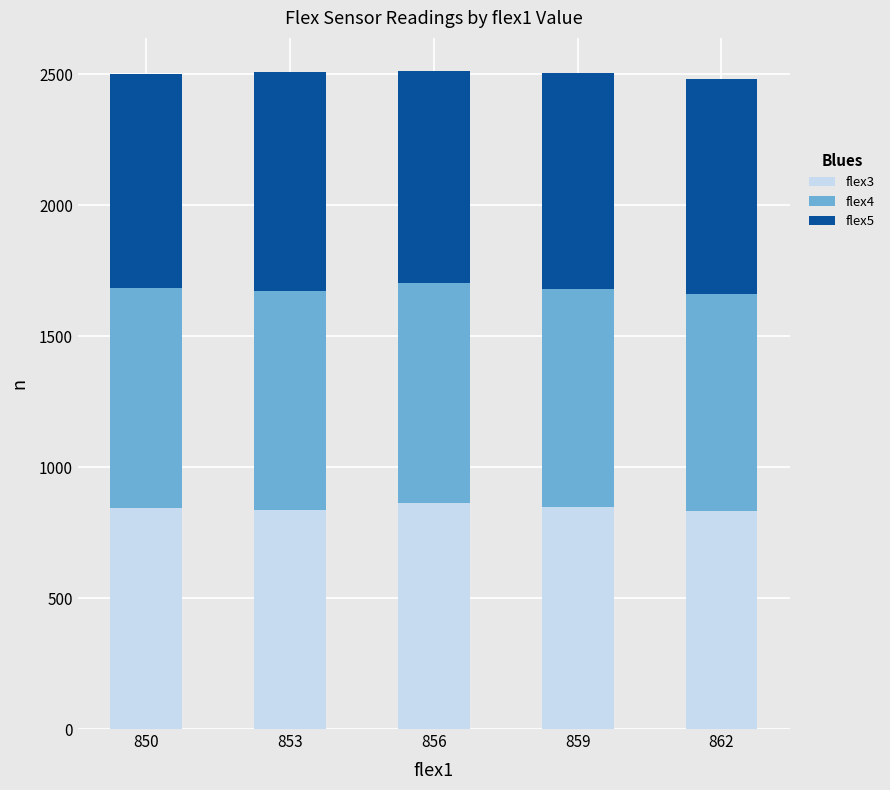

What is the sum of all flex3 values?

4228